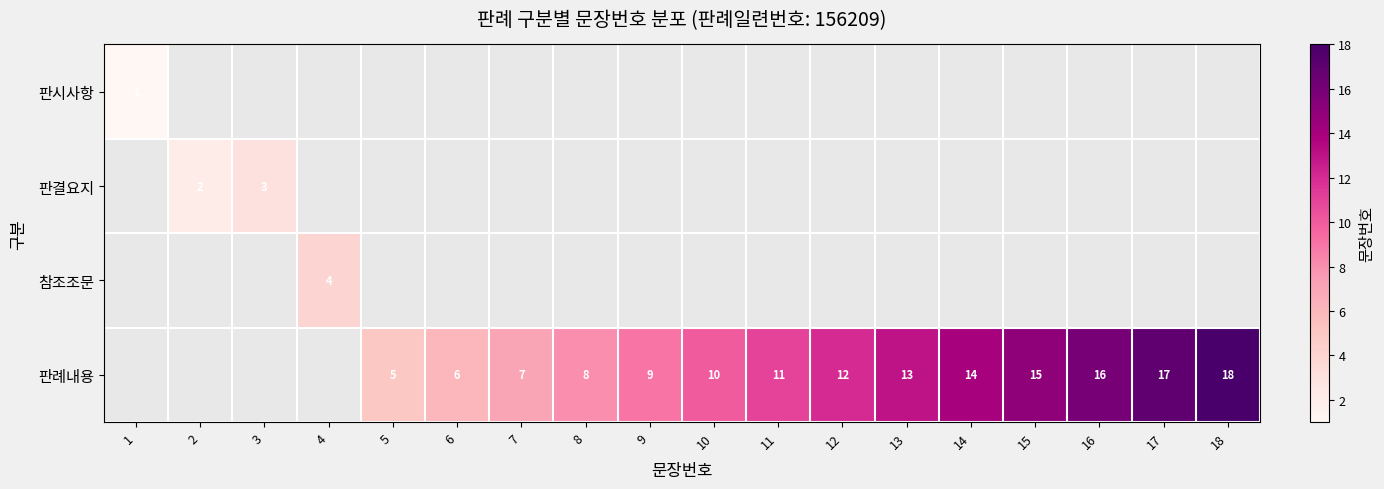

Is it true that 판례내용 equals 17 at 11?

False